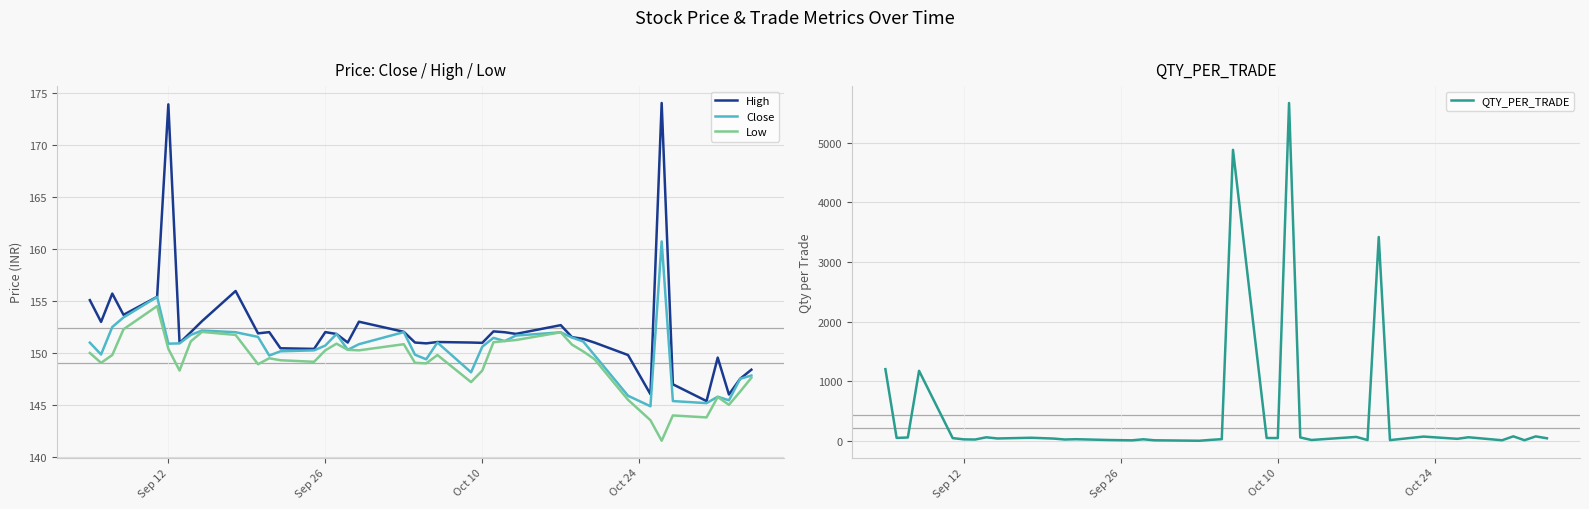

Which series has the largest range (max minus min)?

QTY_PER_TRADE